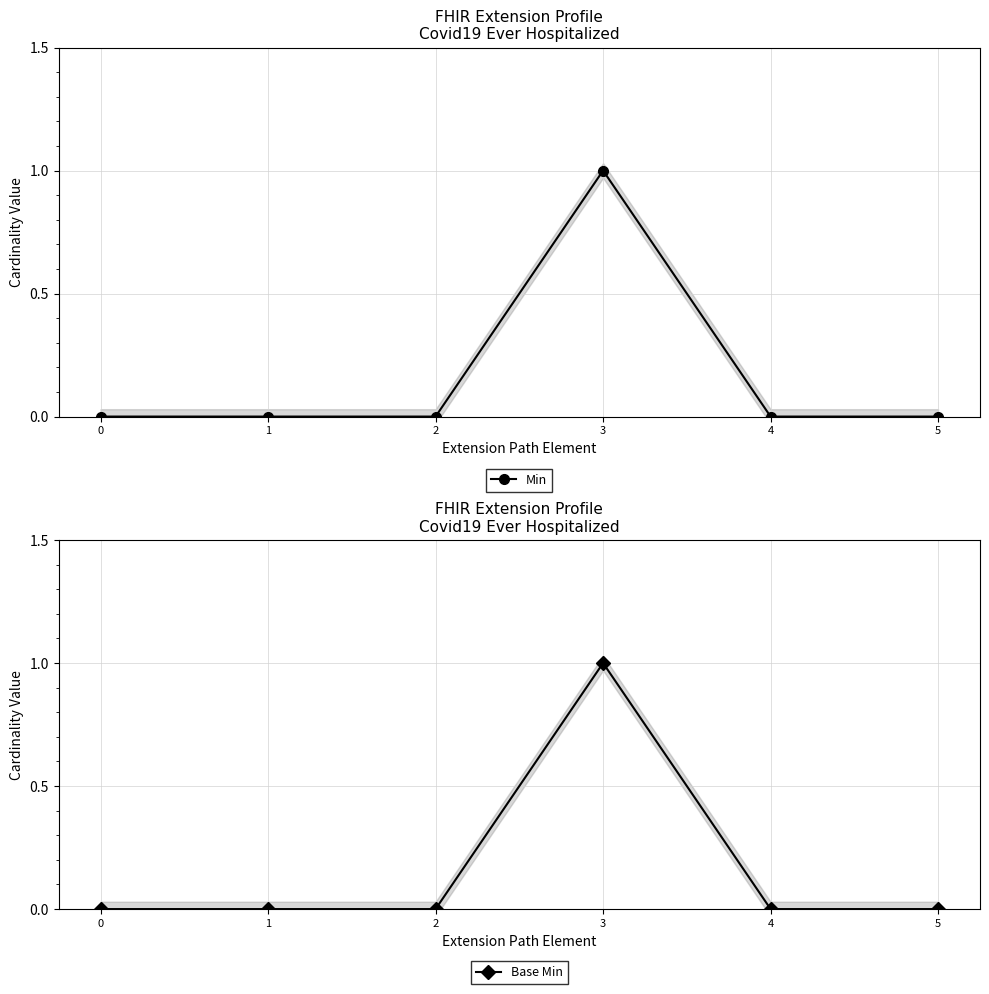

How many lines are shown in the chart?

2